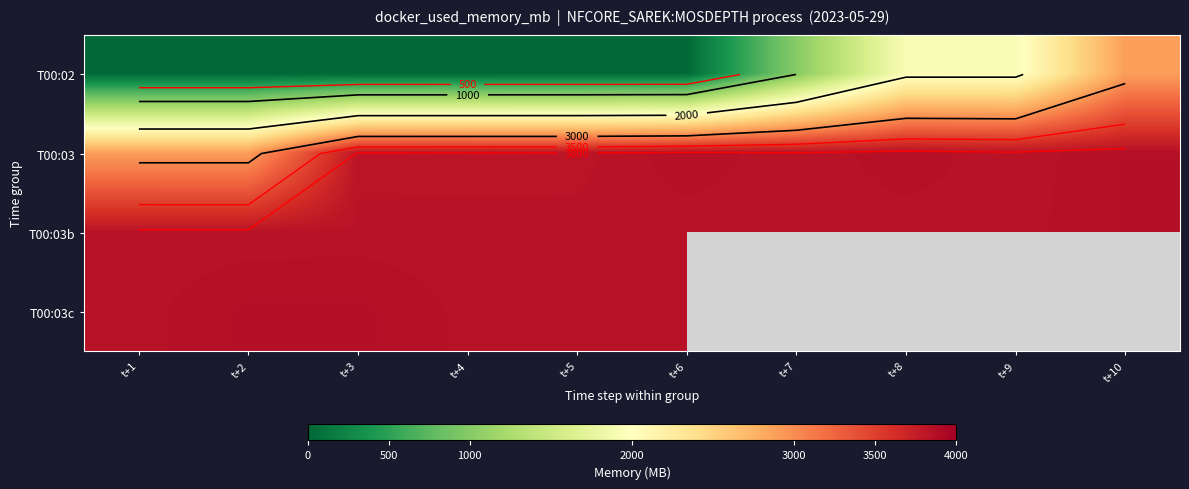

What is the difference between the maximum and minimum values in the T00:02 series?

2870.2